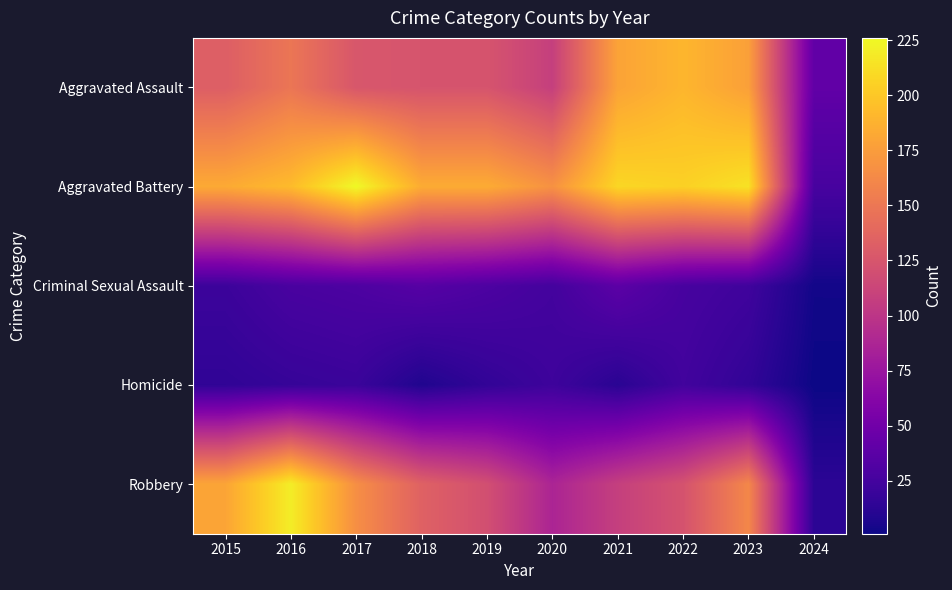

Count the number of categories in the chart.

10